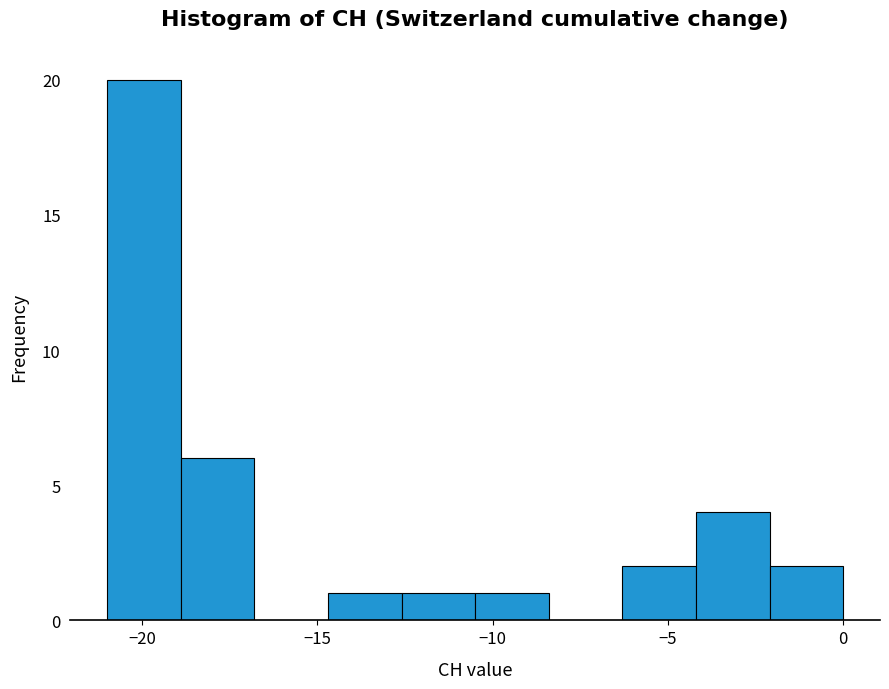

Reading left to right, transcribe this chart: for each bar, give the range it covers on the x-axis and its height. Neither the bar edges nor the heights are printed on the chart, so give them approximately, as read against the axes.

-21.0 to -18.9: 20
-18.9 to -16.8: 6
-16.8 to -14.7: 0
-14.7 to -12.6: 1
-12.6 to -10.5: 1
-10.5 to -8.4: 1
-8.4 to -6.3: 0
-6.3 to -4.2: 2
-4.2 to -2.1: 4
-2.1 to 0.0: 2